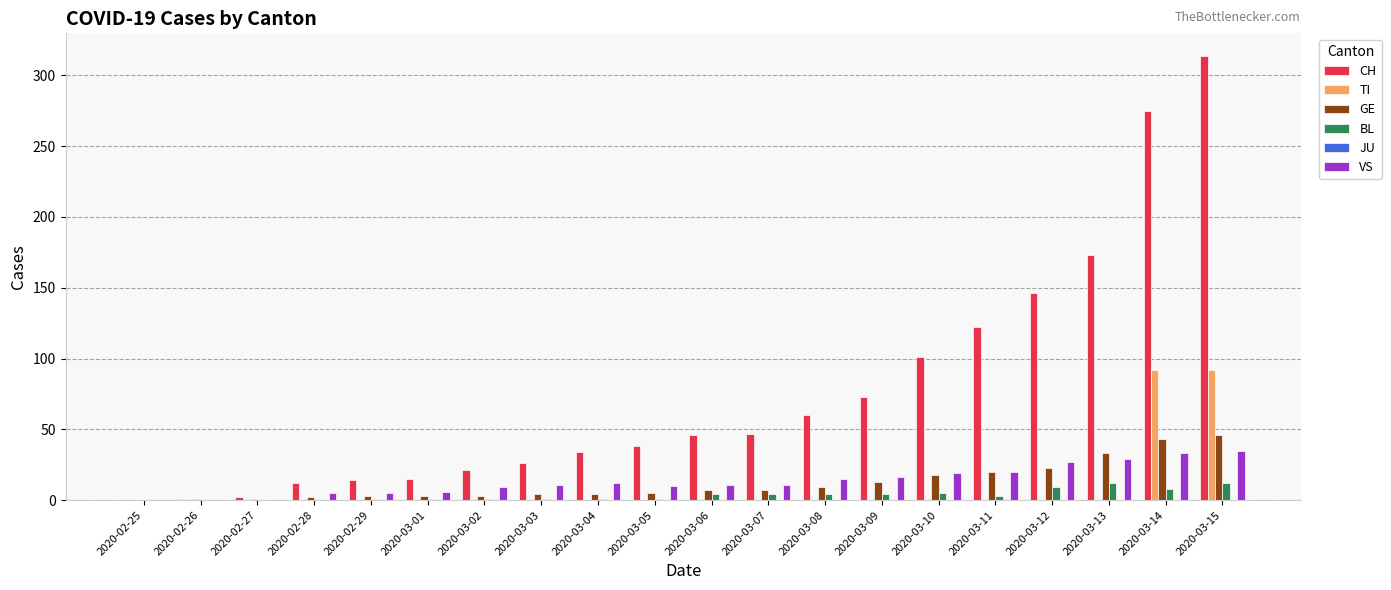

The value of CH at 2020-03-09 is 73. True or false?

True